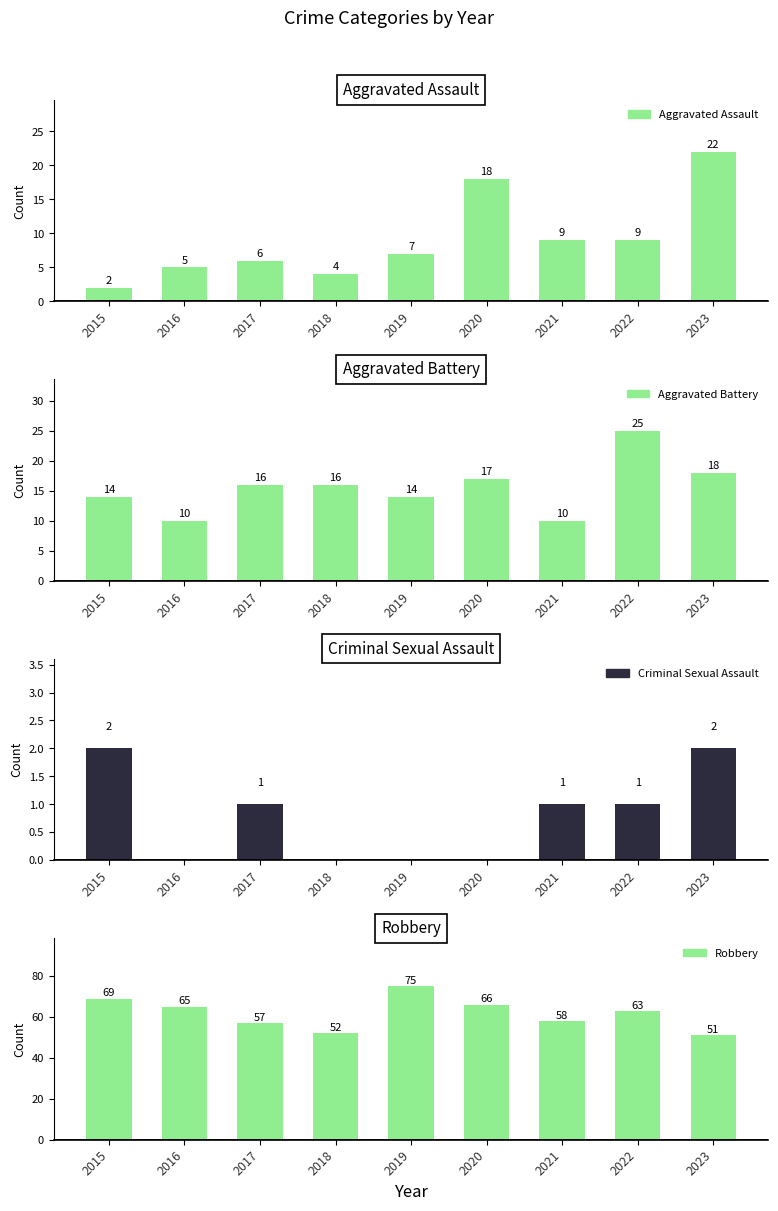

Rank the categories by Robbery value from highest to lowest.

2019, 2015, 2020, 2016, 2022, 2021, 2017, 2018, 2023